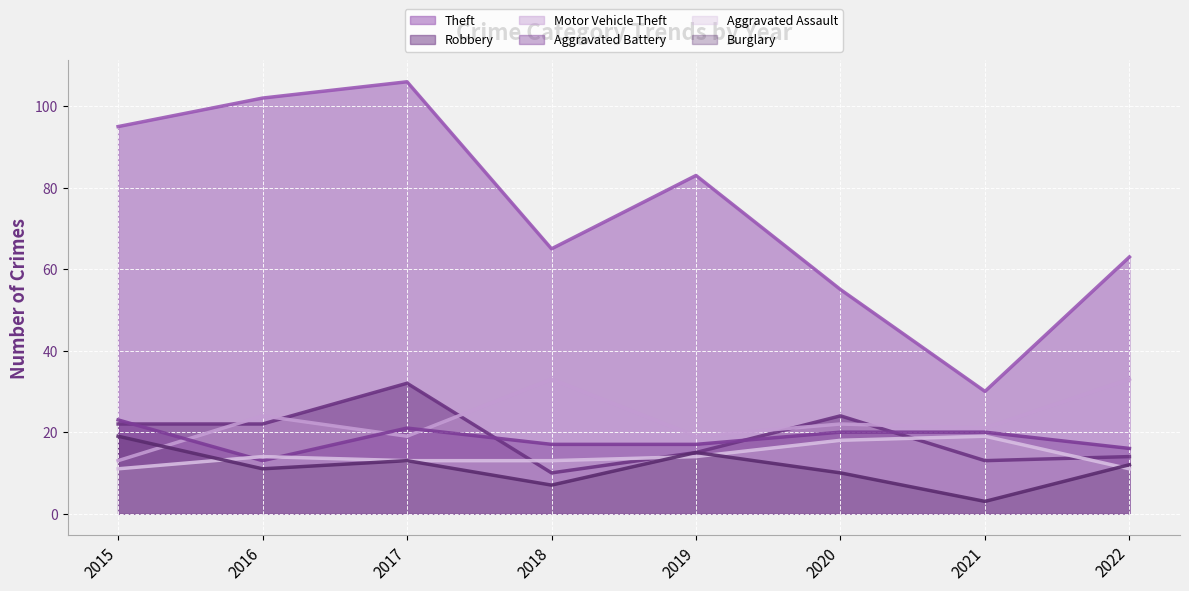

The value of Theft at 2019 is 120. True or false?

False